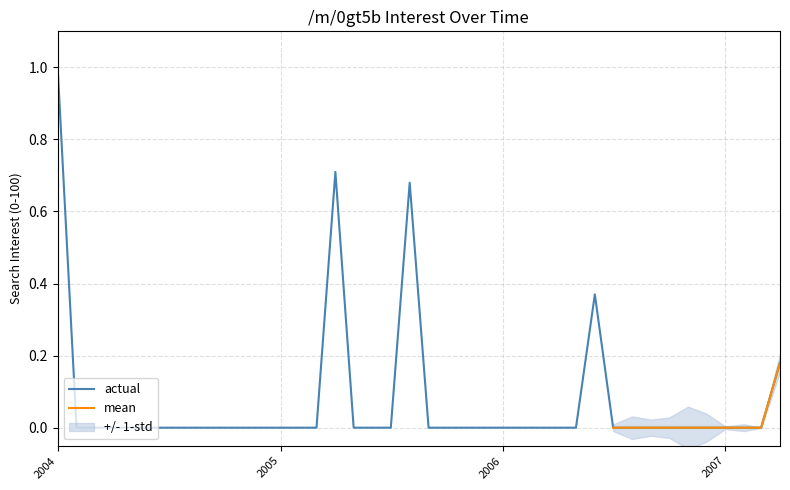

The value of actual at 2004 is 0.7. True or false?

False